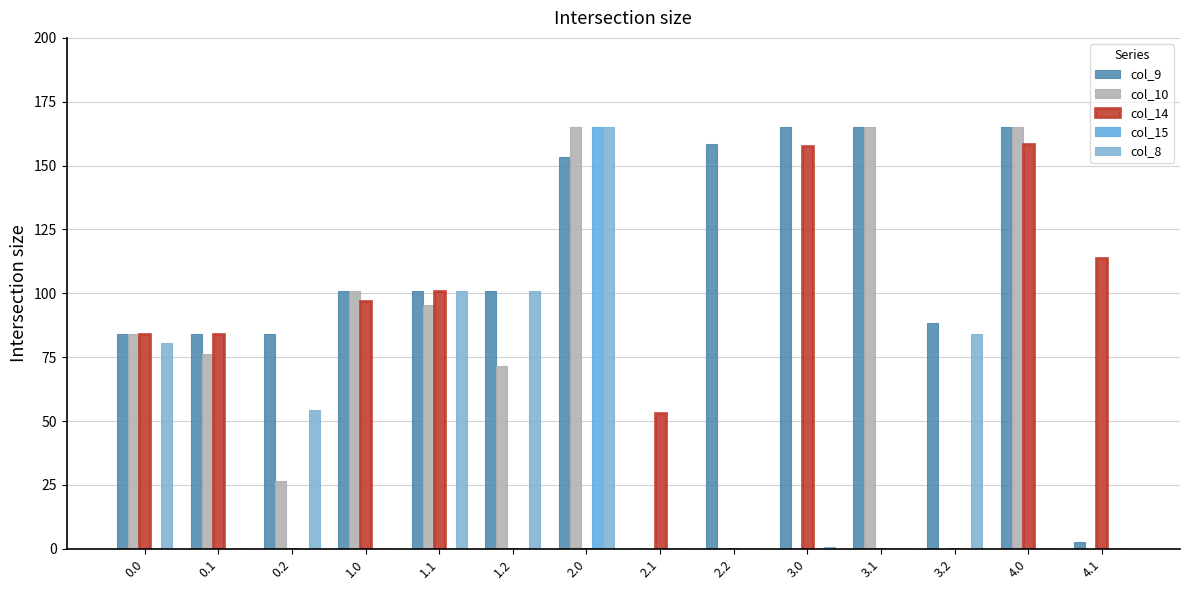

Reading left to right, what are all the values shown in this chart?

col_9: 0.0=84.0	0.1=84.0	0.2=84.0	1.0=101.0	1.1=101.0	1.2=101.0	2.0=153.4	2.1=0.0	2.2=158.3	3.0=165.0	3.1=165.0	3.2=88.5	4.0=165.0	4.1=2.5
col_10: 0.0=84.0	0.1=76.1	0.2=26.5	1.0=101.0	1.1=95.4	1.2=71.5	2.0=165.0	2.1=0.0	2.2=0.0	3.0=0.0	3.1=165.0	3.2=0.0	4.0=165.0	4.1=0.0
col_14: 0.0=84.0	0.1=84.0	0.2=0.0	1.0=96.9	1.1=101.0	1.2=0.0	2.0=0.0	2.1=53.3	2.2=0.0	3.0=157.7	3.1=0.0	3.2=0.0	4.0=158.3	4.1=113.7
col_15: 0.0=0.0	0.1=0.0	0.2=0.0	1.0=0.0	1.1=0.0	1.2=0.0	2.0=165.0	2.1=0.0	2.2=0.0	3.0=0.0	3.1=0.0	3.2=0.0	4.0=0.0	4.1=0.0
col_8: 0.0=80.6	0.1=0.0	0.2=54.2	1.0=0.0	1.1=101.0	1.2=101.0	2.0=165.0	2.1=0.0	2.2=0.0	3.0=0.7	3.1=0.0	3.2=84.2	4.0=0.0	4.1=0.0